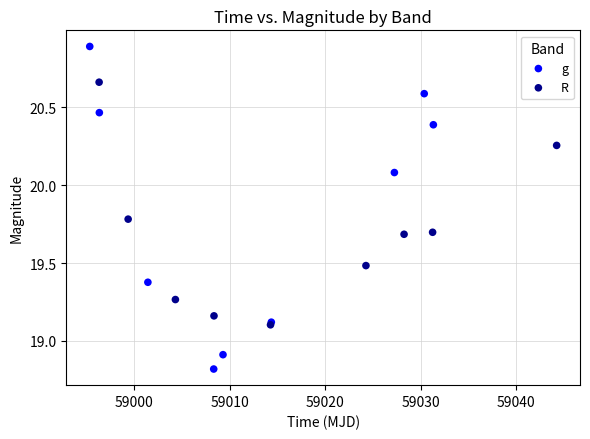

Which series contains the lowest Y value?

g